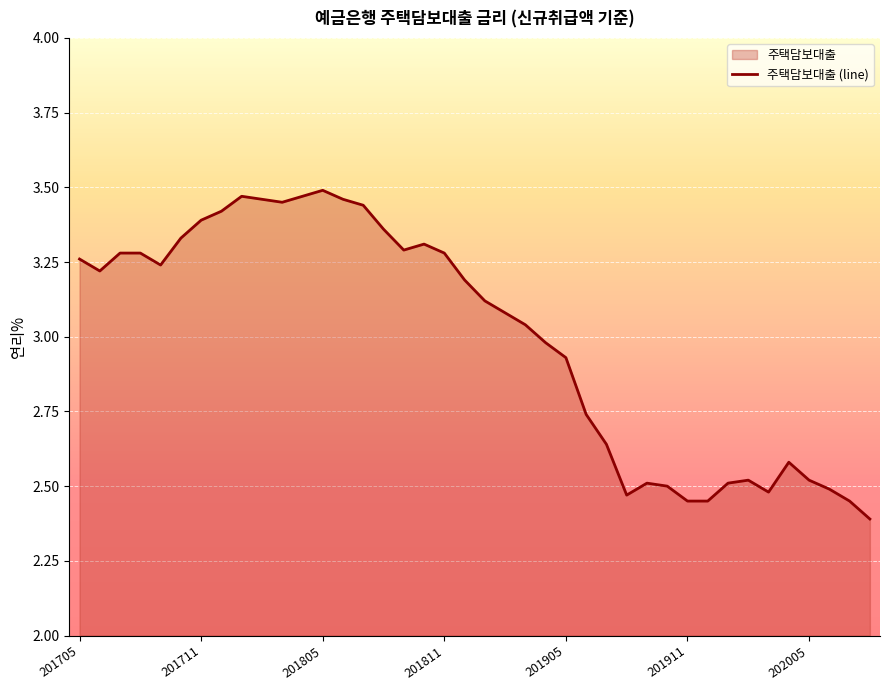

True or false: there are more than 0 points higher than both neighbors.

True